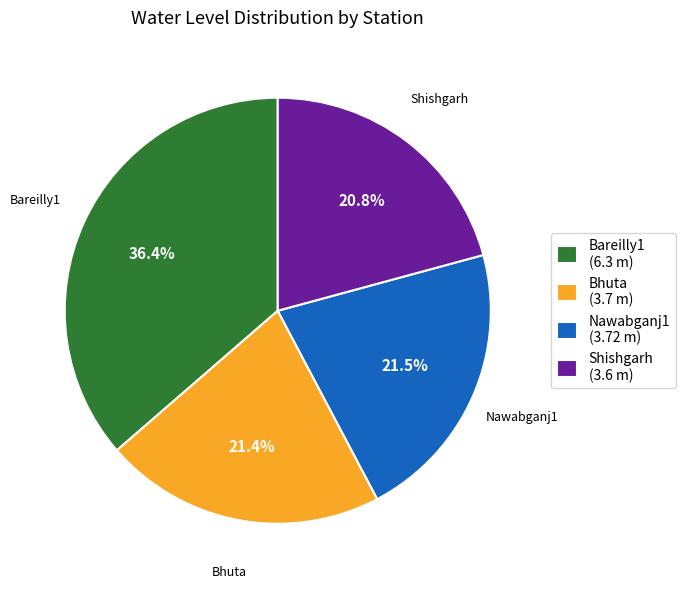

Which category has the biggest portion of the pie?

Bareilly1